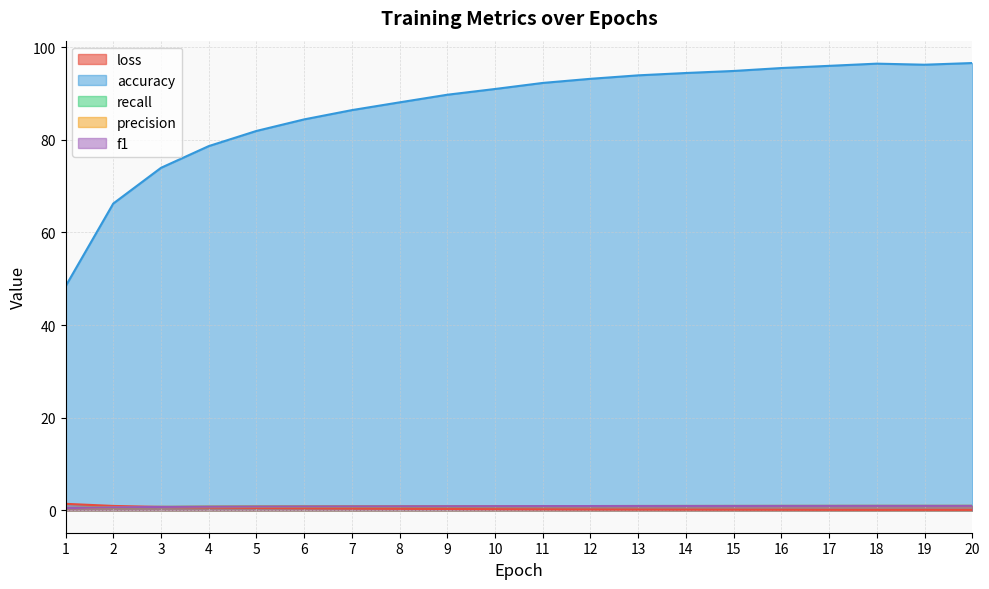

What is the average value of the precision series?

0.9